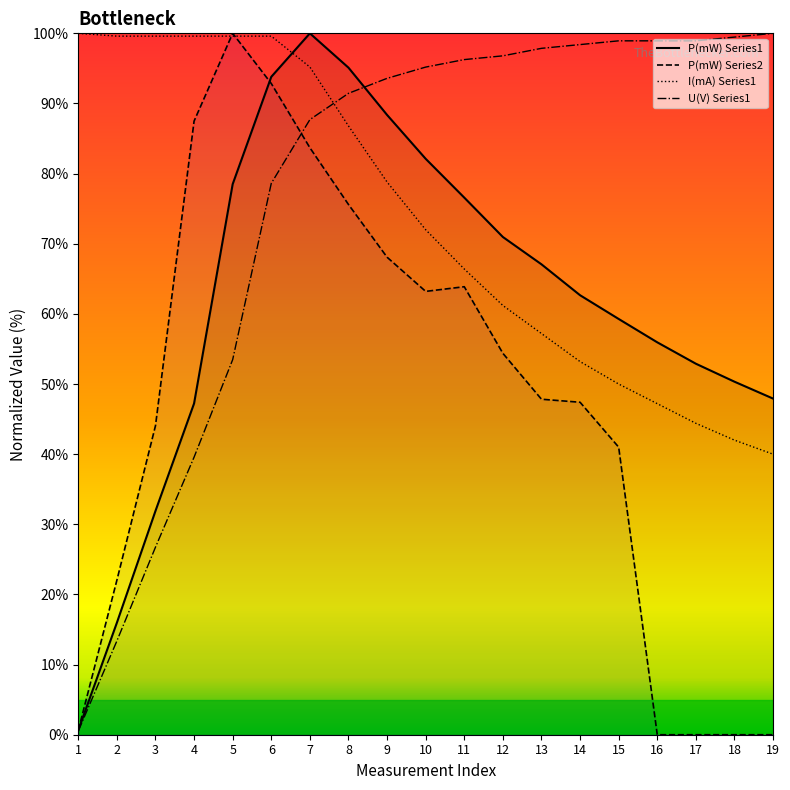

True or false: P(mW) Series1 and P(mW) Series2 intersect in this chart.

True